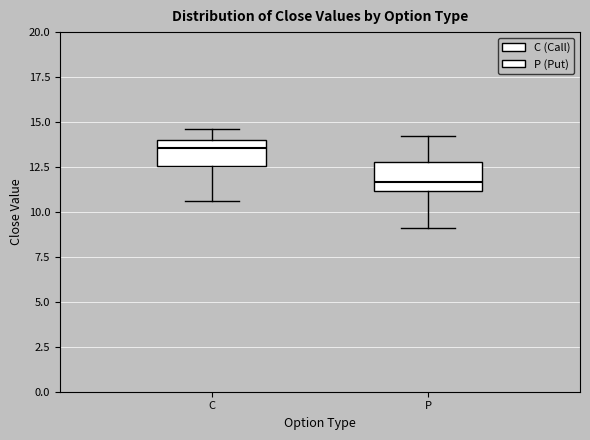

Reading left to right, read every box against the y-axis: the position of its median line, the range the box covers, and the ends of its whiskers. The values are not printed on the chart, so give them approximately, as read against the axis.

C: median 13.5, box 12.5 to 14.0, whiskers 10.5 to 14.5
P: median 11.5, box 11.0 to 13.0, whiskers 9.0 to 14.0